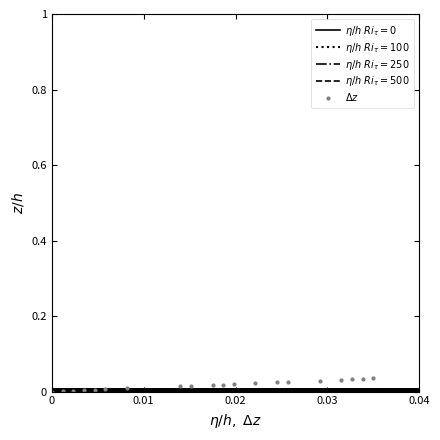

What are all the series names shown in the legend?

$\eta/h\ Ri_\tau=0$, $\eta/h\ Ri_\tau=100$, $\eta/h\ Ri_\tau=250$, $\eta/h\ Ri_\tau=500$, $\Delta z$